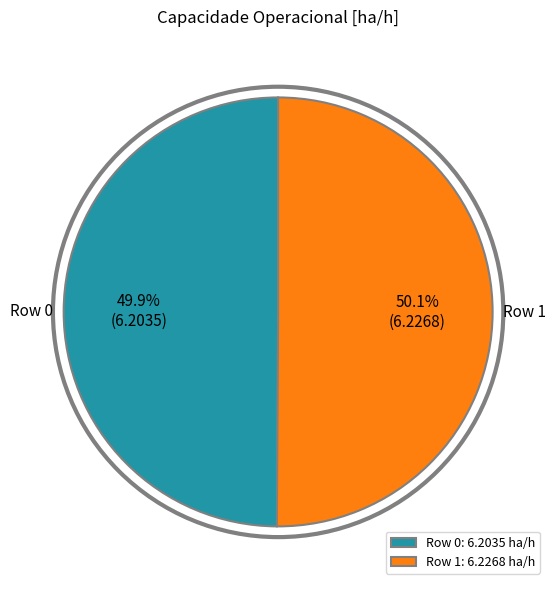

What percentage is the Row 1 slice, to the nearest percent?

50%